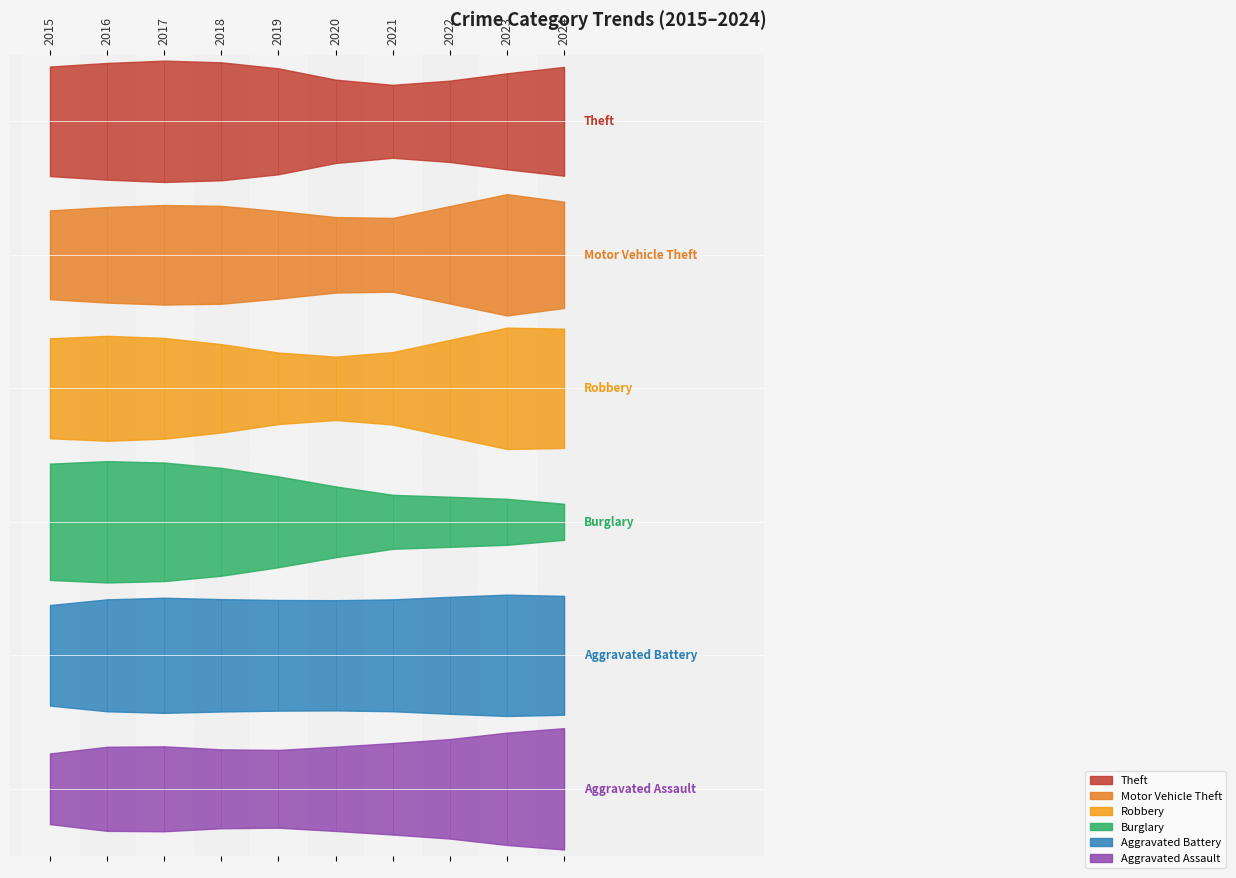

At which label does Motor Vehicle Theft first exceed 224?

2016